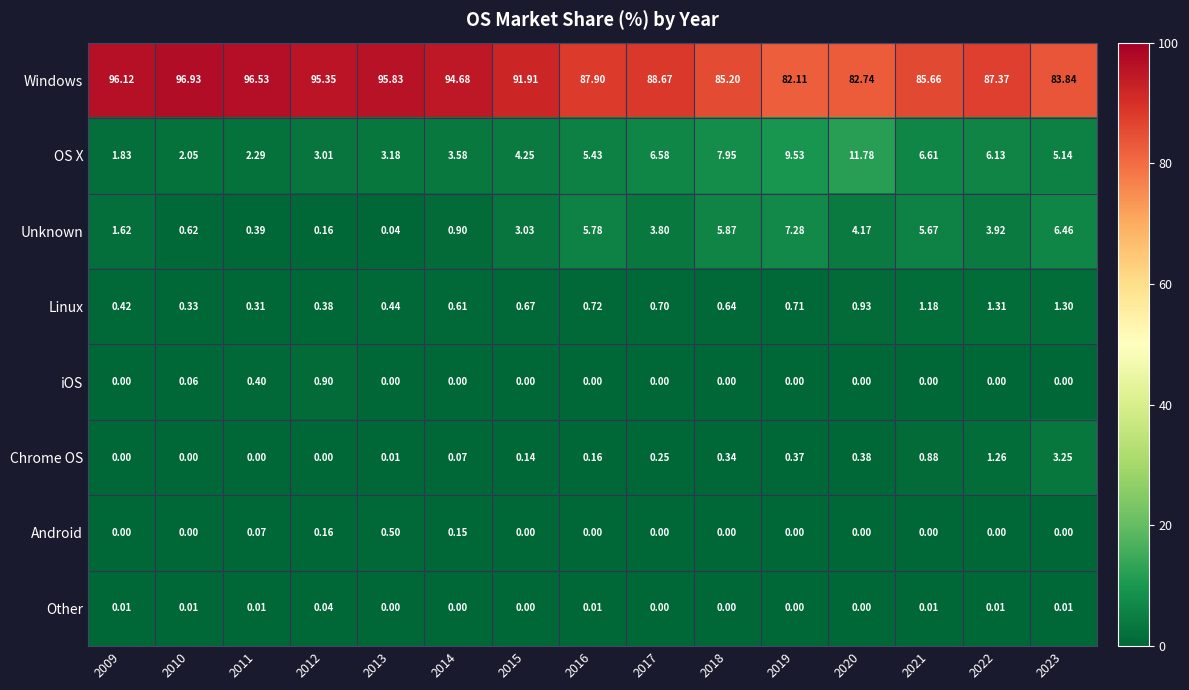

List the series in order of their peak value, lowest first.

Other, Android, iOS, Linux, Chrome OS, Unknown, OS X, Windows